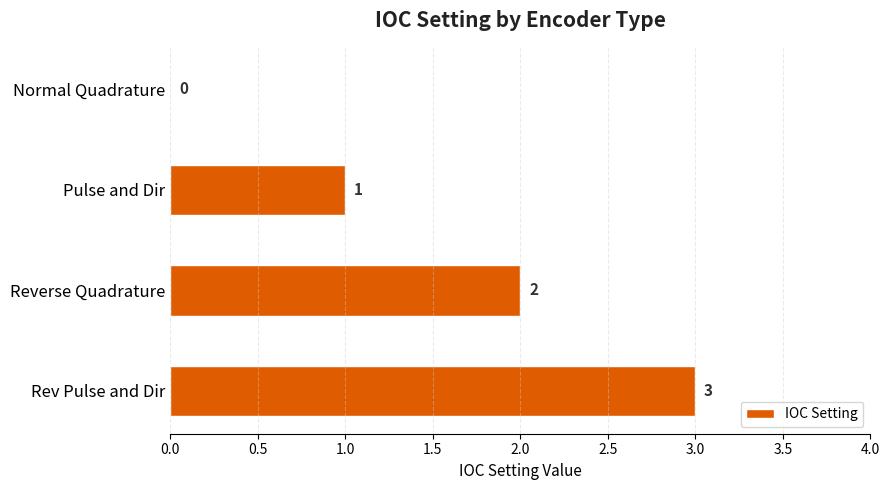

What is the sum of all values?

6